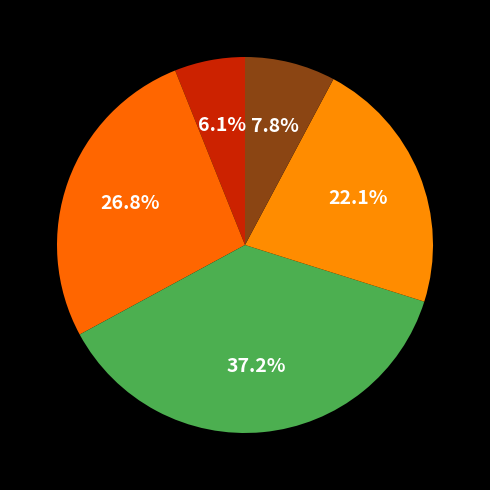

What is the smallest slice in the pie chart?

Strongly agree